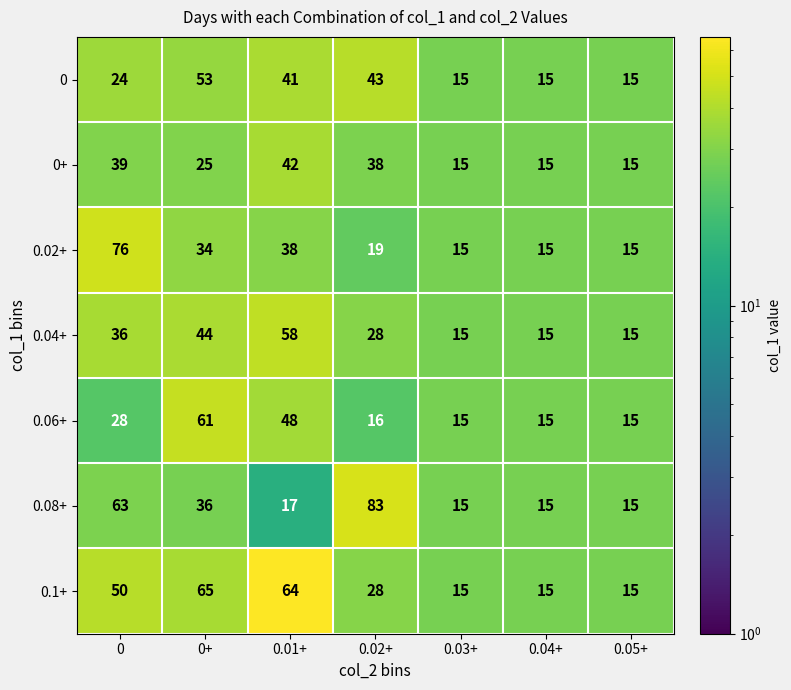

How many categories are shown in the chart?

7